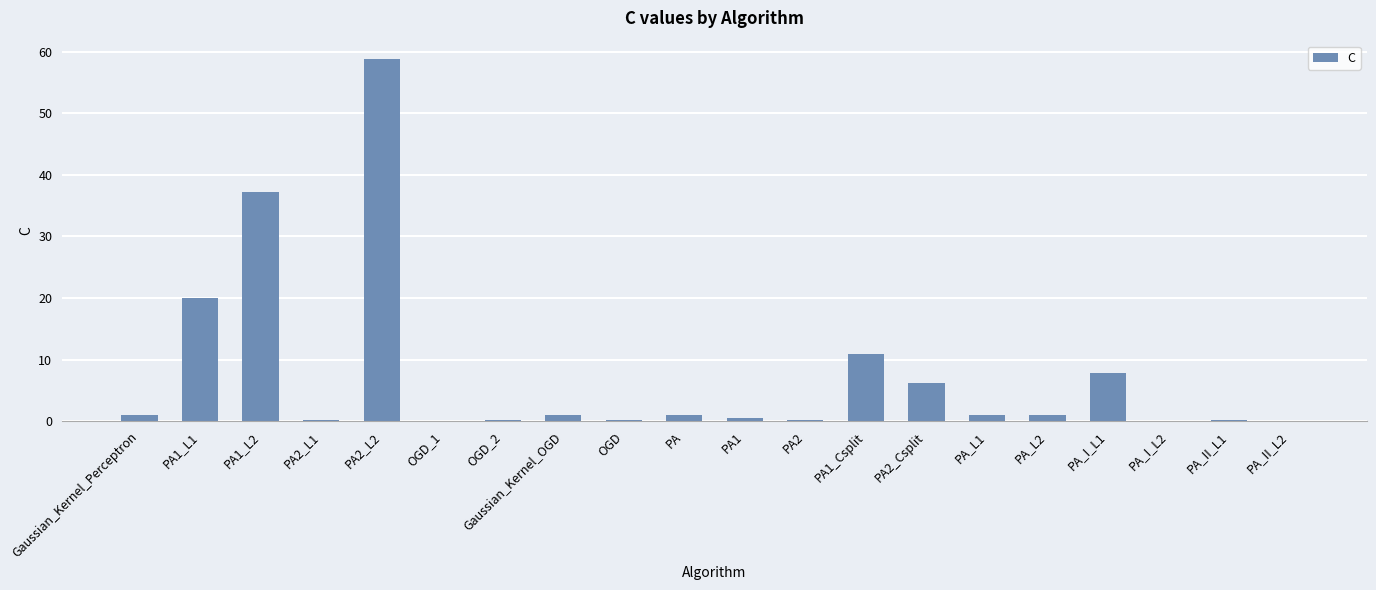

What is the sum of all values?

147.6